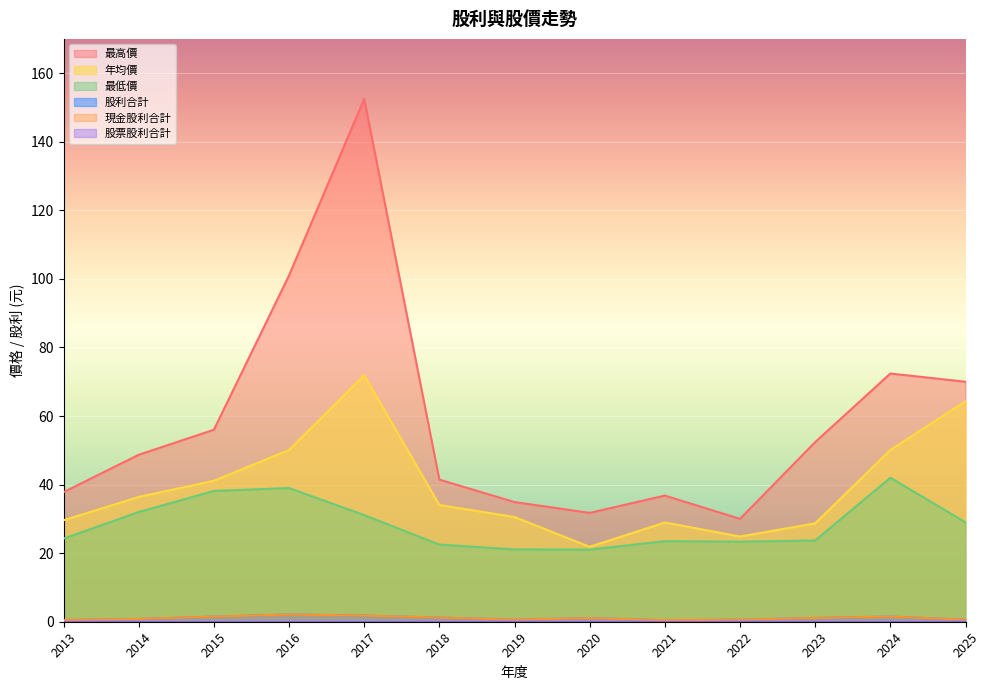

Does the chart display data point markers on the line(s)?

No